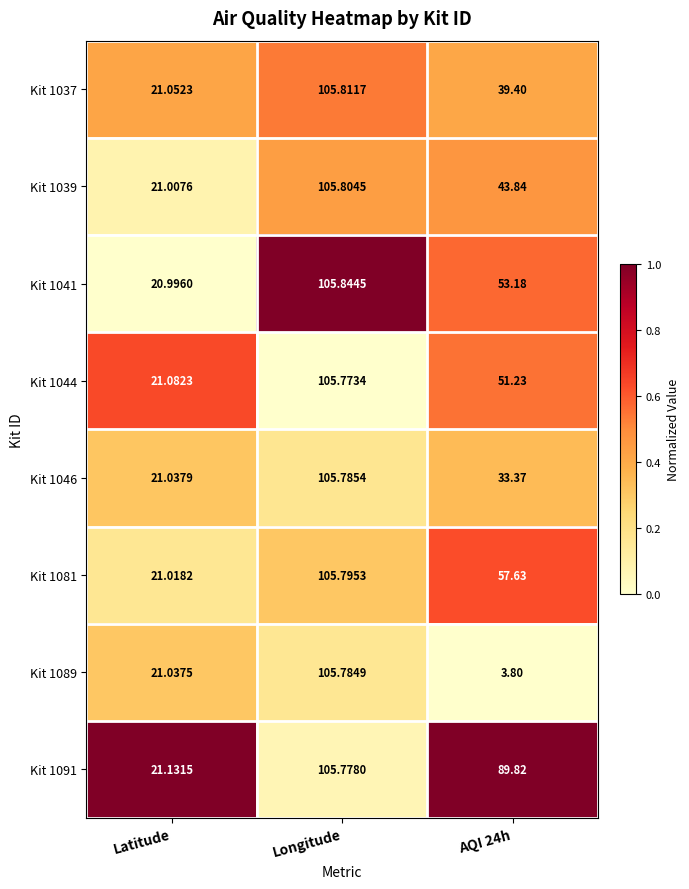

At which label does Kit 1081 reach its peak?

Longitude